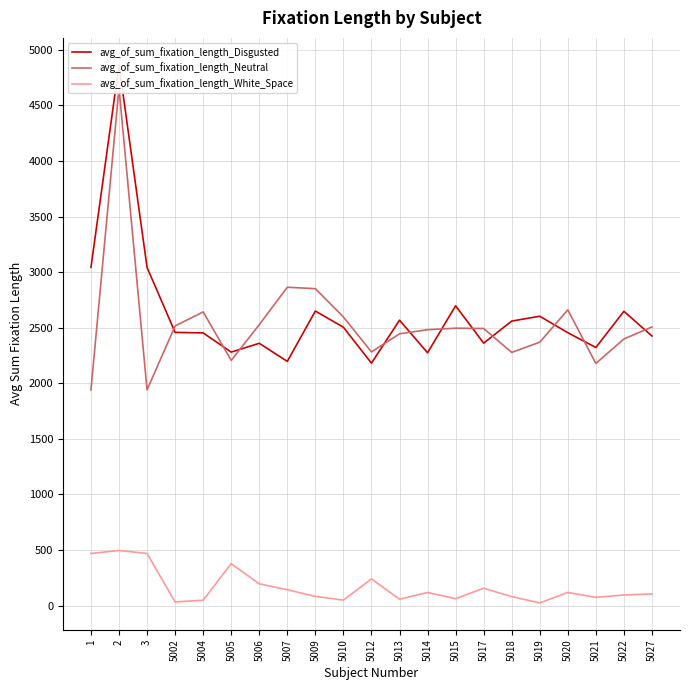

The avg_of_sum_fixation_length_Disgusted series shows 2602.9 at 5019. True or false?

True